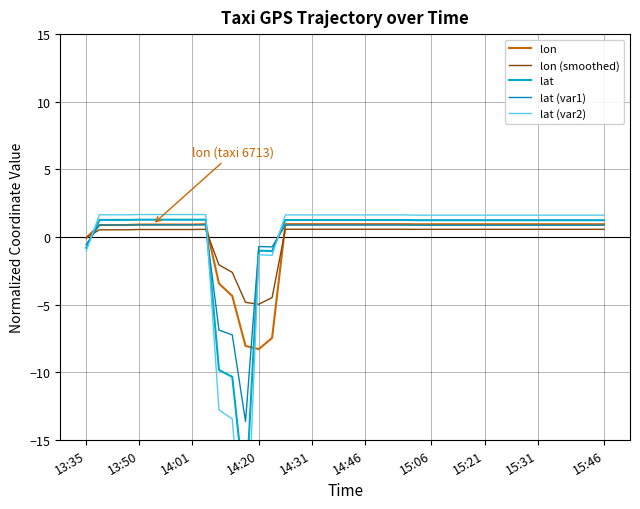

What is the difference between the second highest and minimum values in the lat series?

20.8